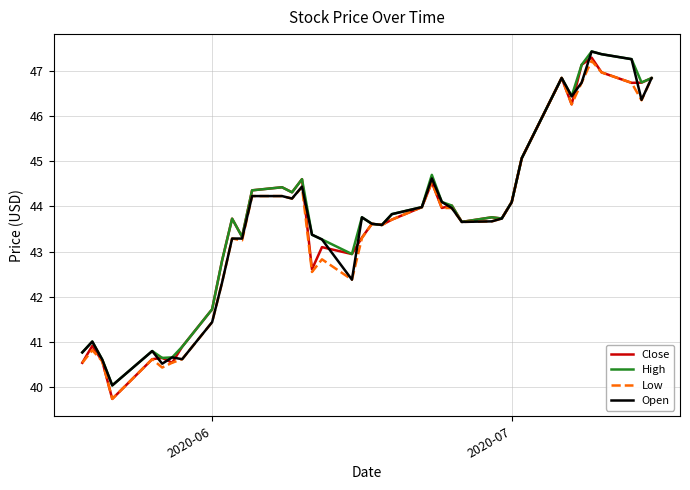

What is the maximum value for Close?

47.3